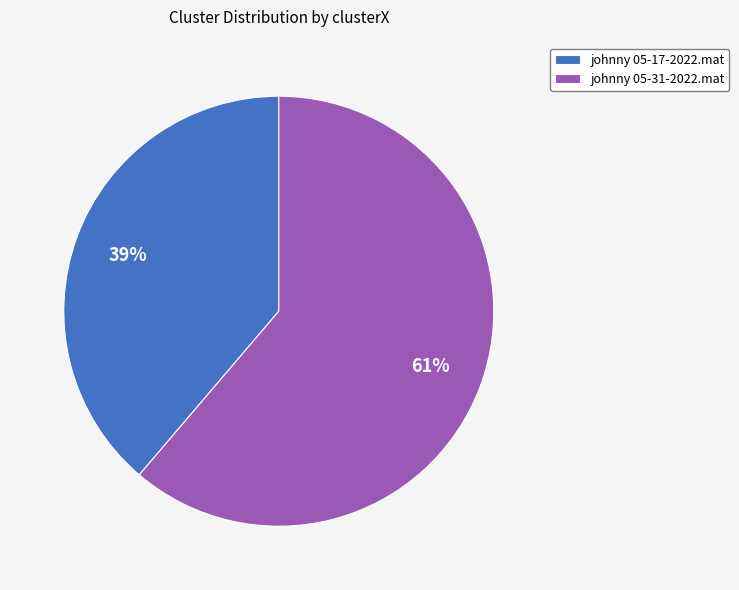

Between johnny 05-17-2022.mat and johnny 05-31-2022.mat, which is larger?

johnny 05-31-2022.mat